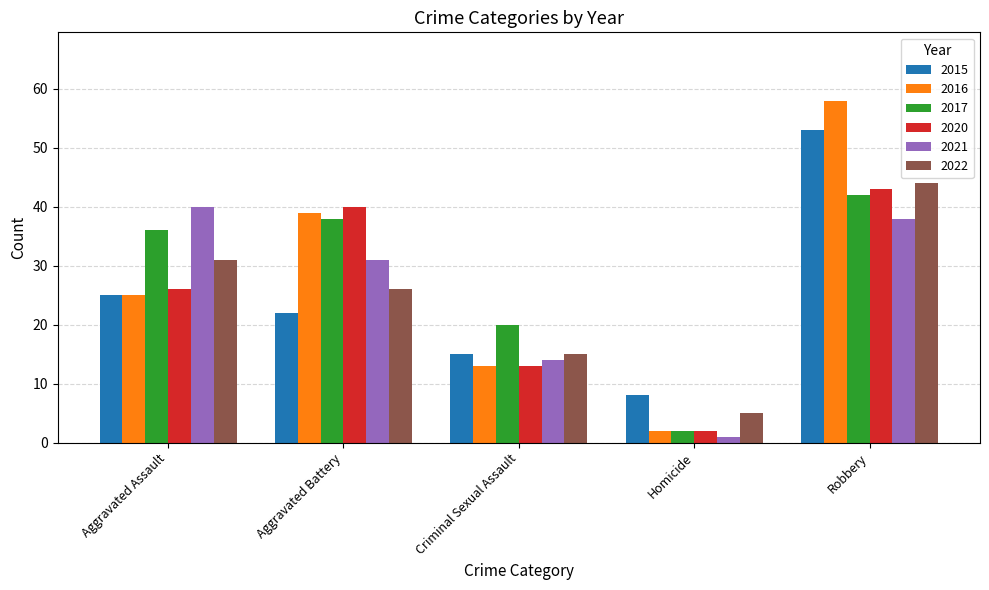

True or false: 2022 has a value of 5 at Homicide.

True